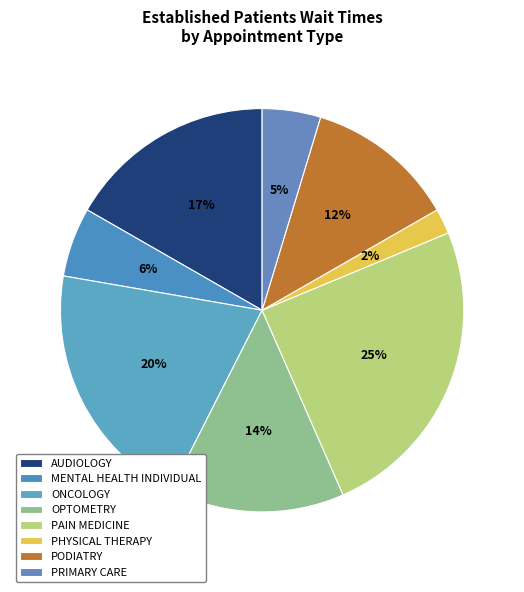

Do PHYSICAL THERAPY and PAIN MEDICINE together represent more than half of the pie?

No